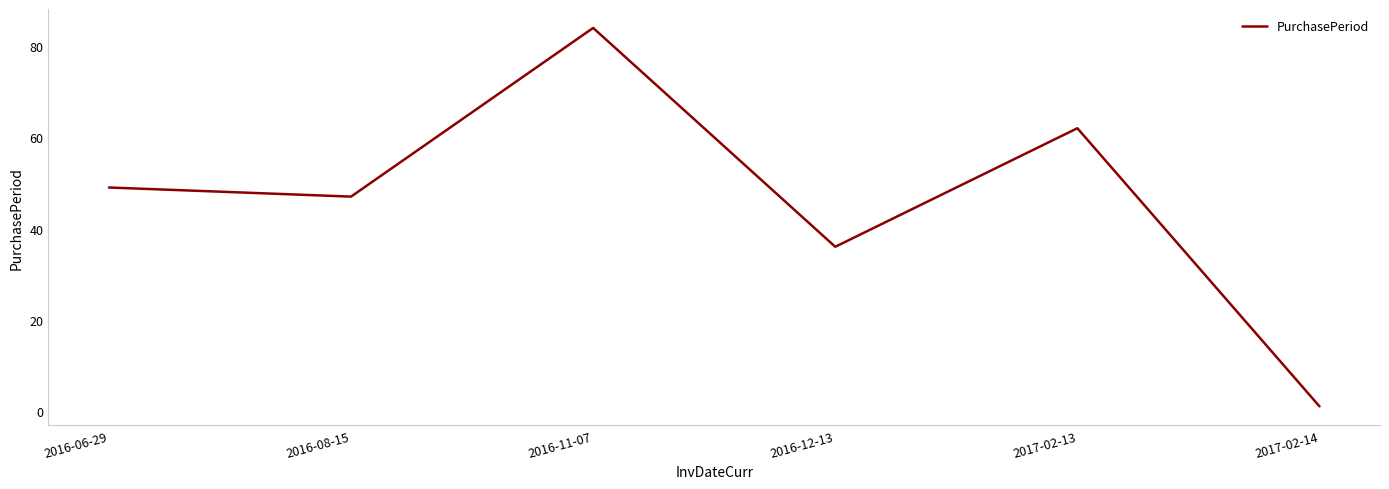

How many interior local peaks (higher than both neighbors) does the data have?

2